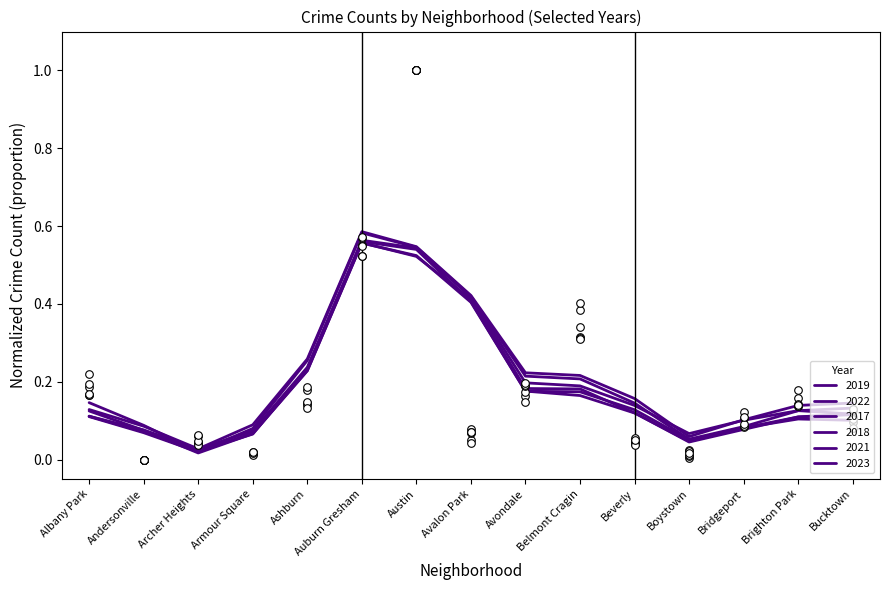

What are all the series names shown in the legend?

2019, 2022, 2017, 2018, 2021, 2023